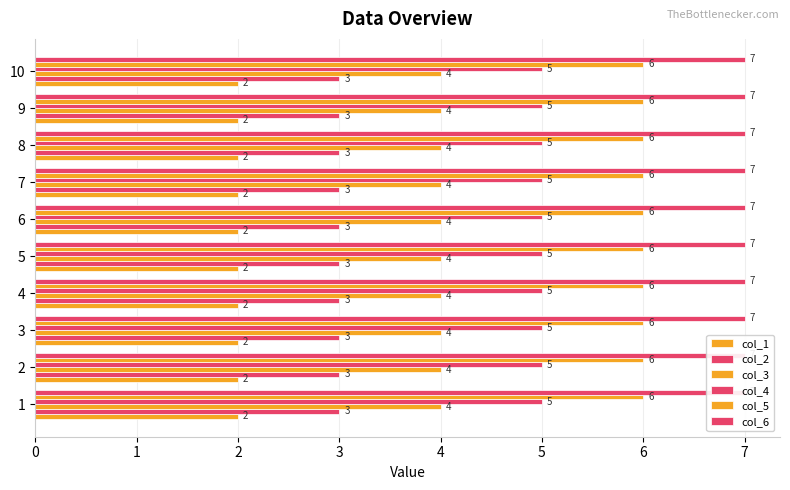

The value of col_4 at 10 is 5. True or false?

True